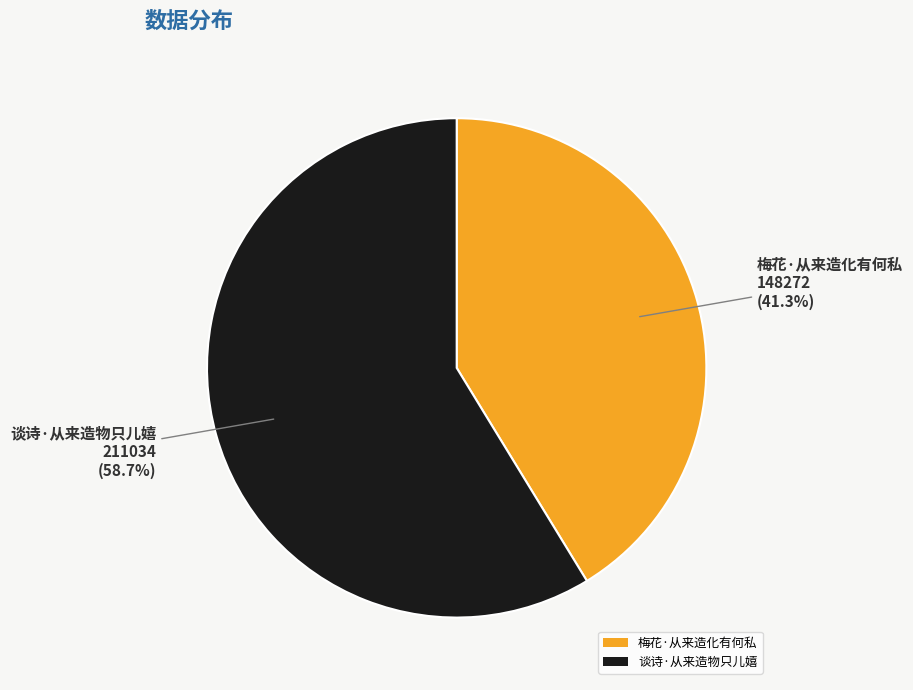

To the nearest percent, what is the difference between the 梅花·从来造化有何私 and 谈诗·从来造物只儿嬉 slice percentages?

17%